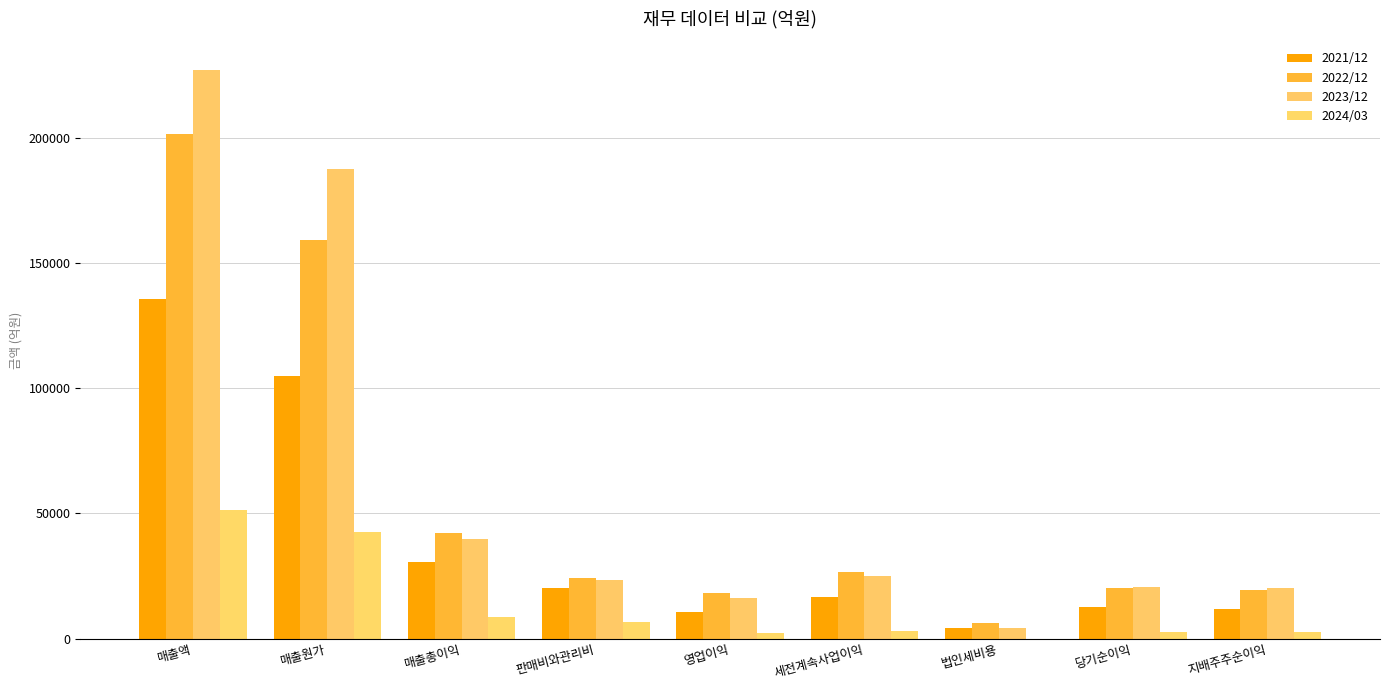

Reading right to left, what are all the values shown in this chart?

2021/12: 지배주주순이익=11698	당기순이익=12504	법인세비용=4129	세전계속사업이익=16633	영업이익=10676	판매비와관리비=20100	매출총이익=30776	매출원가=104756	매출액=135532
2022/12: 지배주주순이익=19521	당기순이익=20394	법인세비용=6129	세전계속사업이익=26523	영업이익=18080	판매비와관리비=24127	매출총이익=42207	매출원가=159033	매출액=201241
2023/12: 지배주주순이익=20092	당기순이익=20660	법인세비용=4201	세전계속사업이익=24861	영업이익=16334	판매비와관리비=23485	매출총이익=39819	매출원가=187264	매출액=227083
2024/03: 지배주주순이익=2731	당기순이익=2867	법인세비용=66	세전계속사업이익=2933	영업이익=2207	판매비와관리비=6671	매출총이익=8878	매출원가=42431	매출액=51309